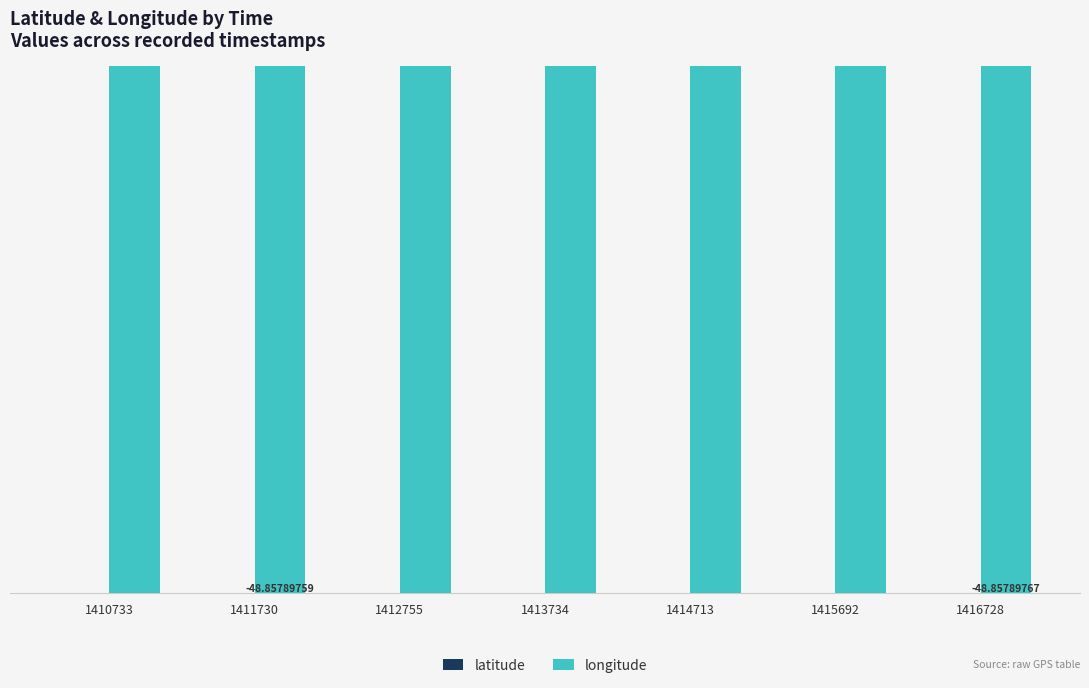

At which category is the sum across all series the highest?

1416728